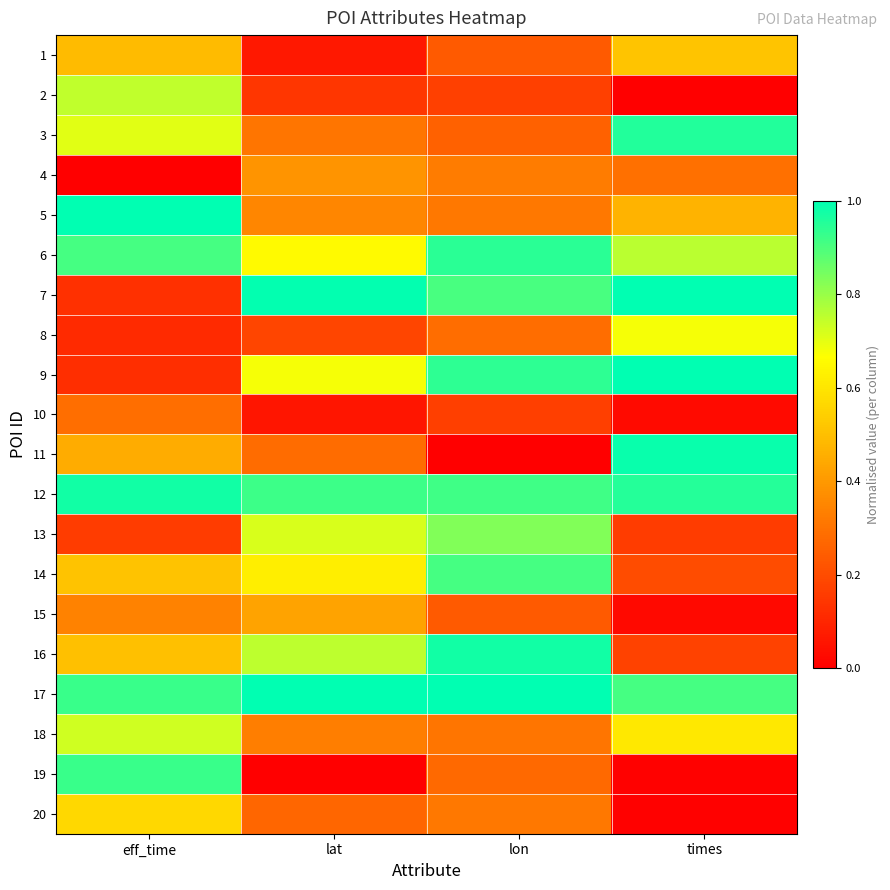

Which category has the highest value across all series?

eff_time